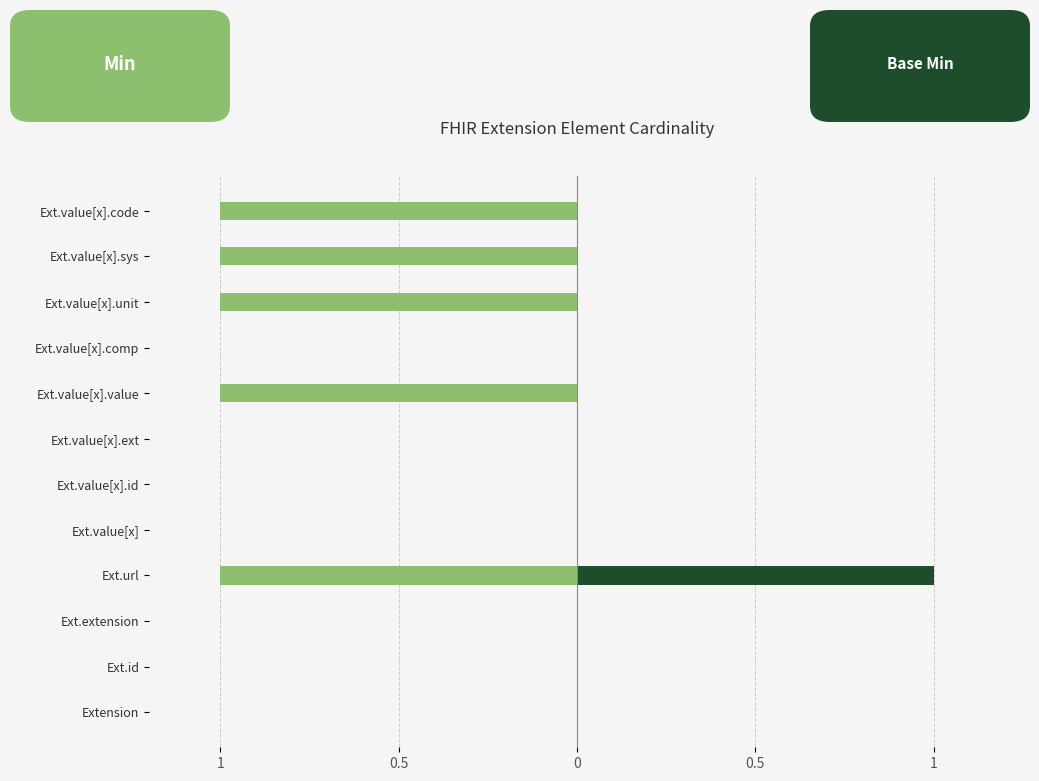

Read the Min value at Ext.url.

-1